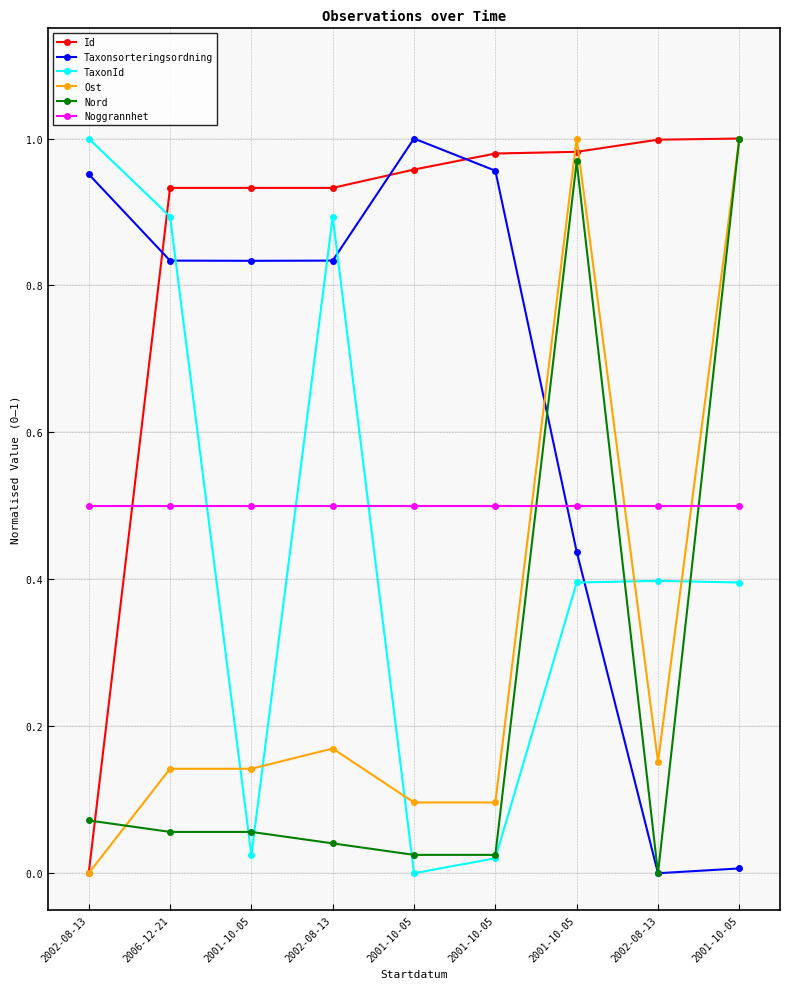

Which series changed the most between 2001-10-05 and 2001-10-05?

Nord